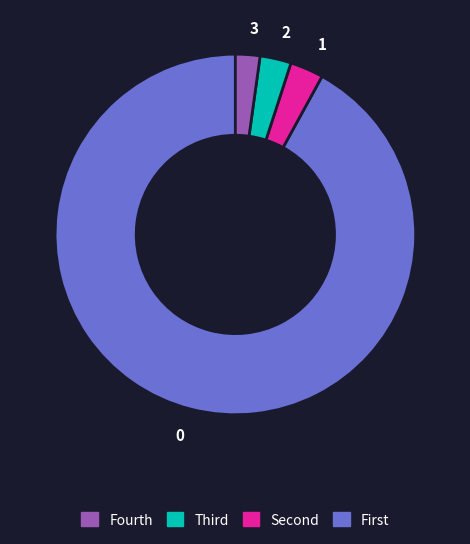

Is it true that 0 is 92% of the pie?

True